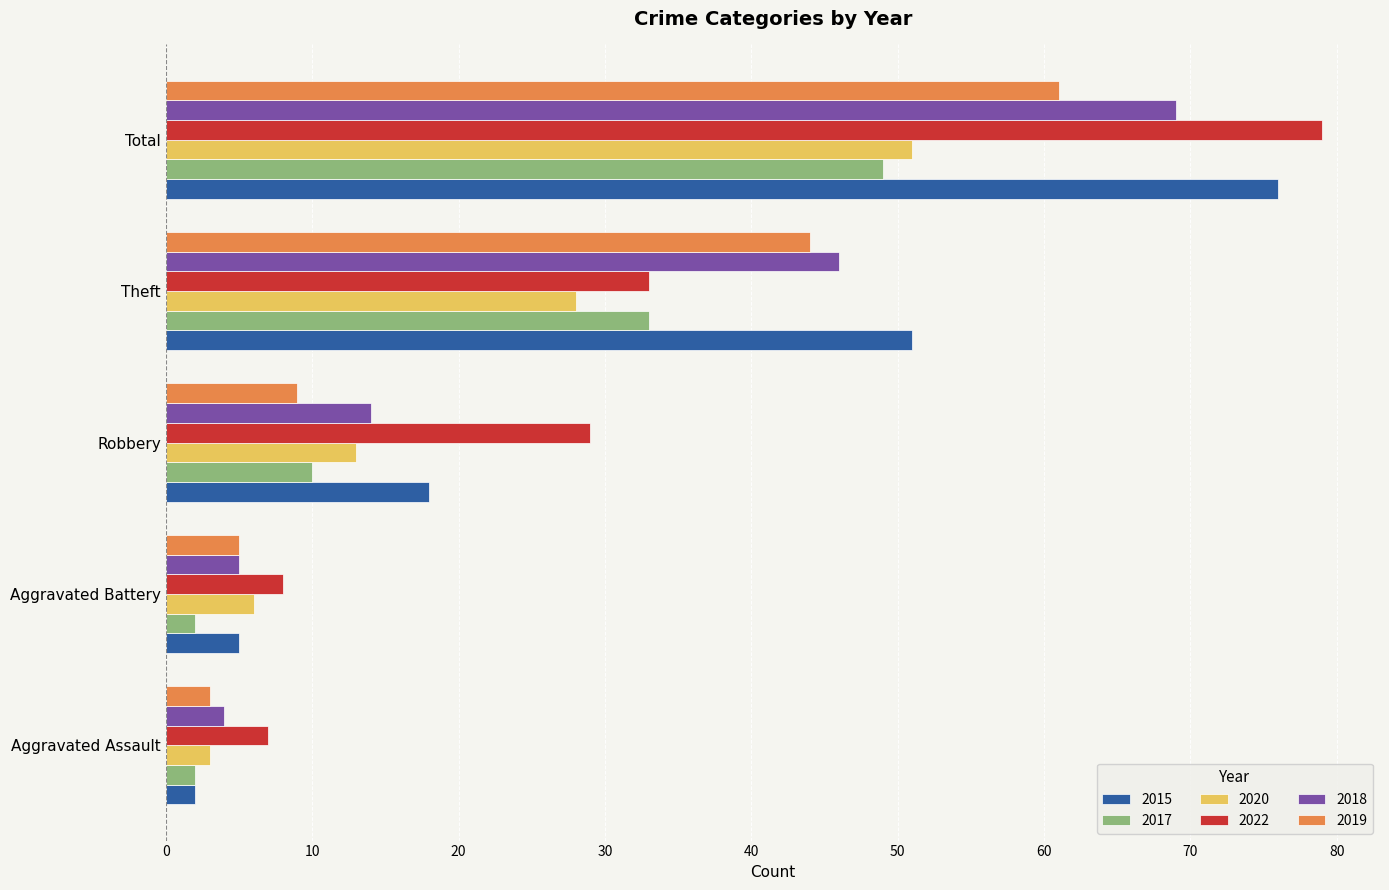

What is the difference between the 2017 values at Aggravated Battery and Theft?

31